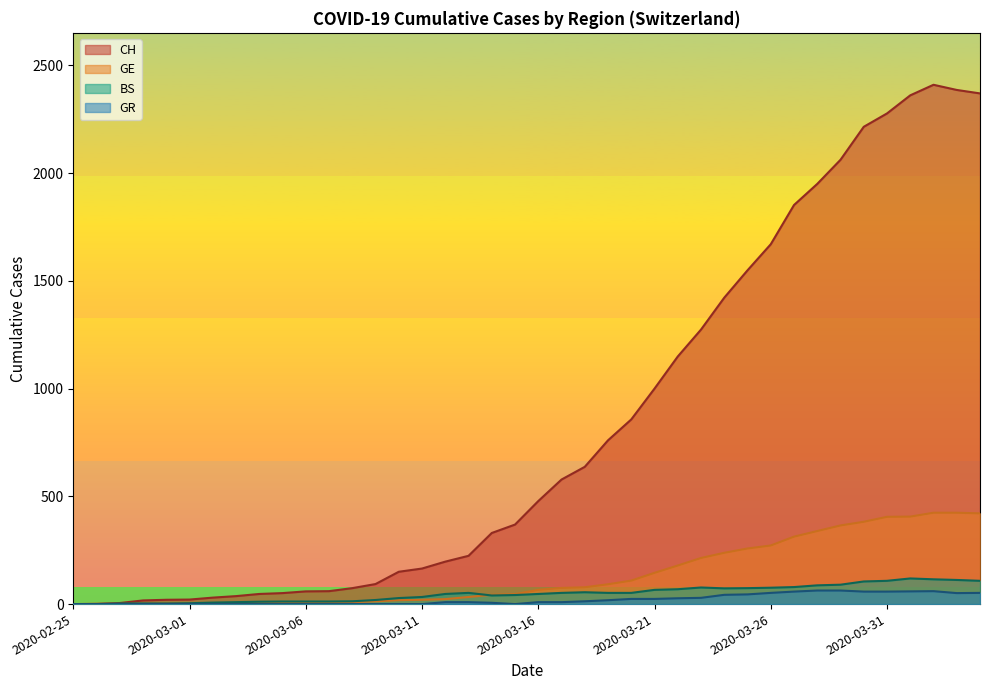

Rank the series by their maximum value, from highest to lowest.

CH, GE, BS, GR